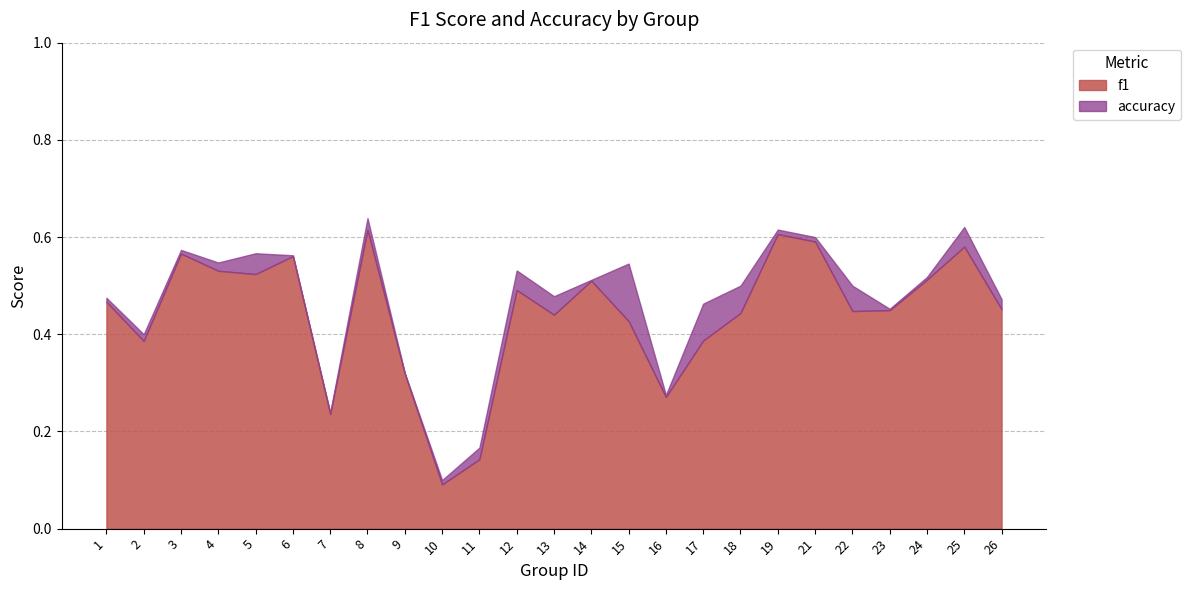

True or false: f1 has more than 0 points higher than both neighbors.

True